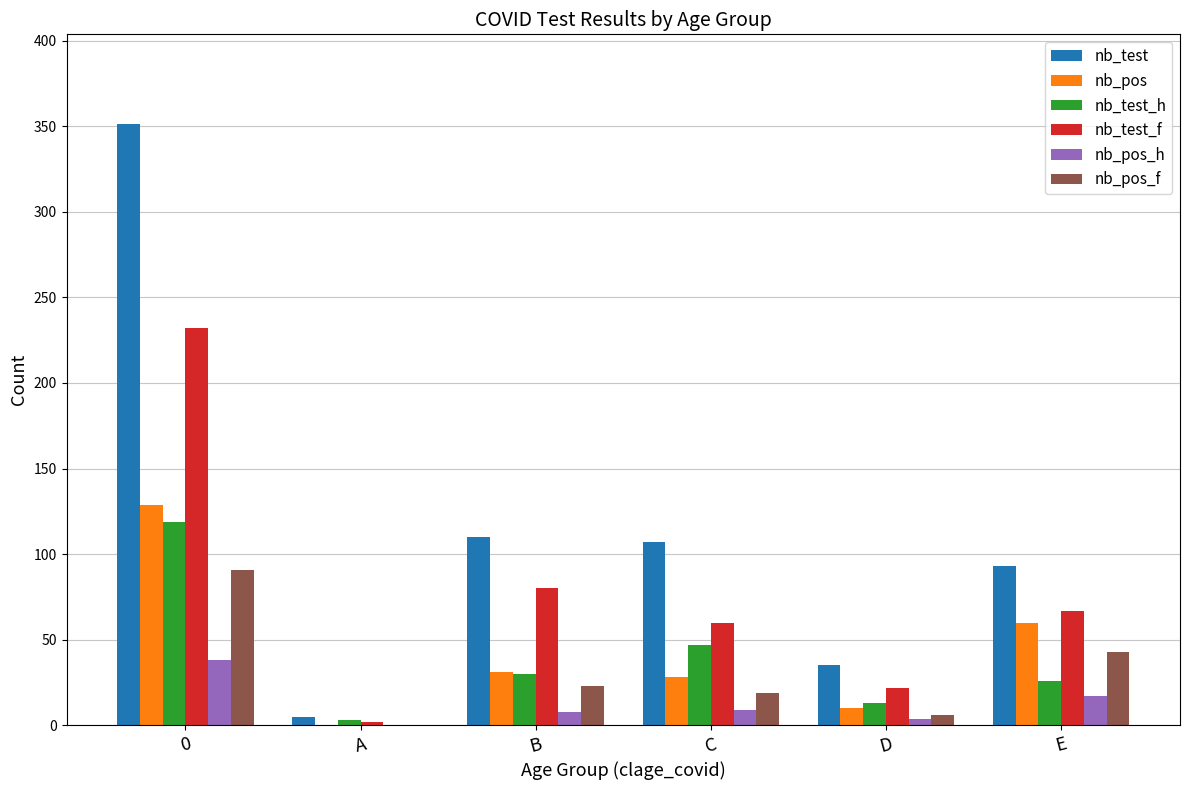

Is it true that nb_pos equals 0 at A?

True